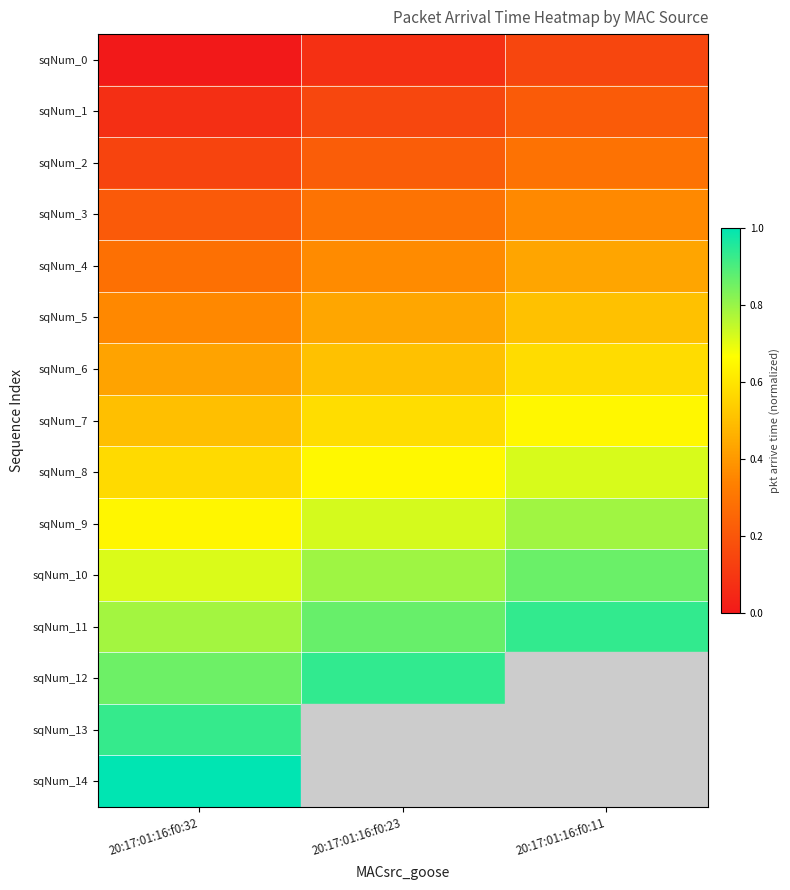

Which label corresponds to the smallest value in the chart?

20:17:01:16:f0:32